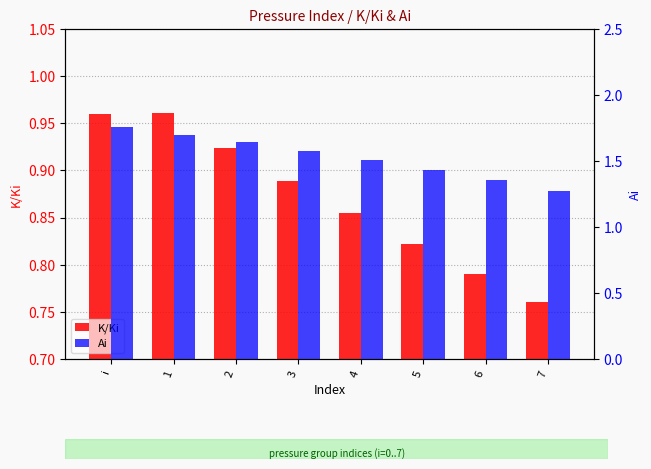

Rank the series by their average value, from highest to lowest.

Ai, K/Ki